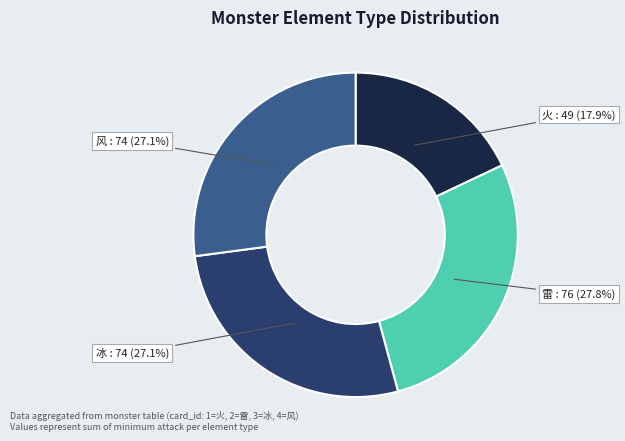

To the nearest percent, what is the average slice percentage?

25%